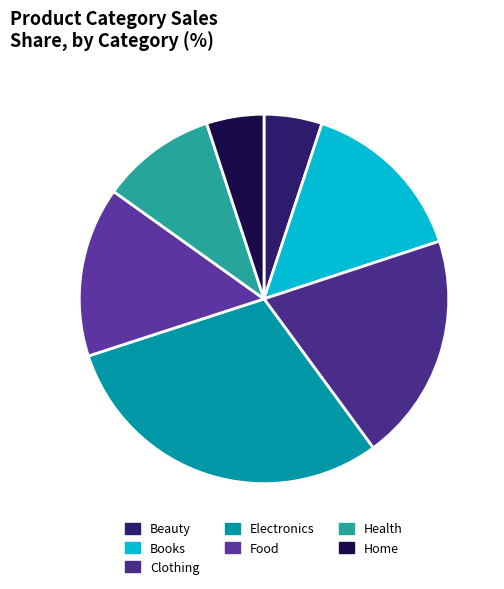

Does any single category account for the majority?

No